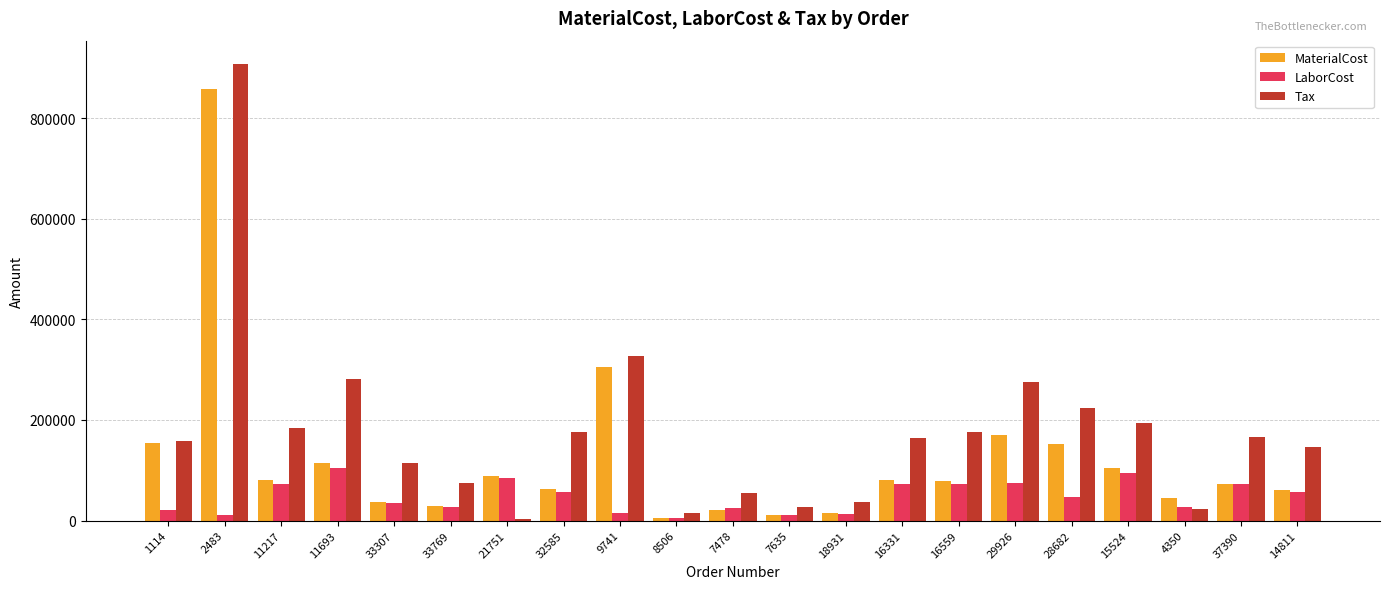

How many values in the Tax series exceed 164979?

11